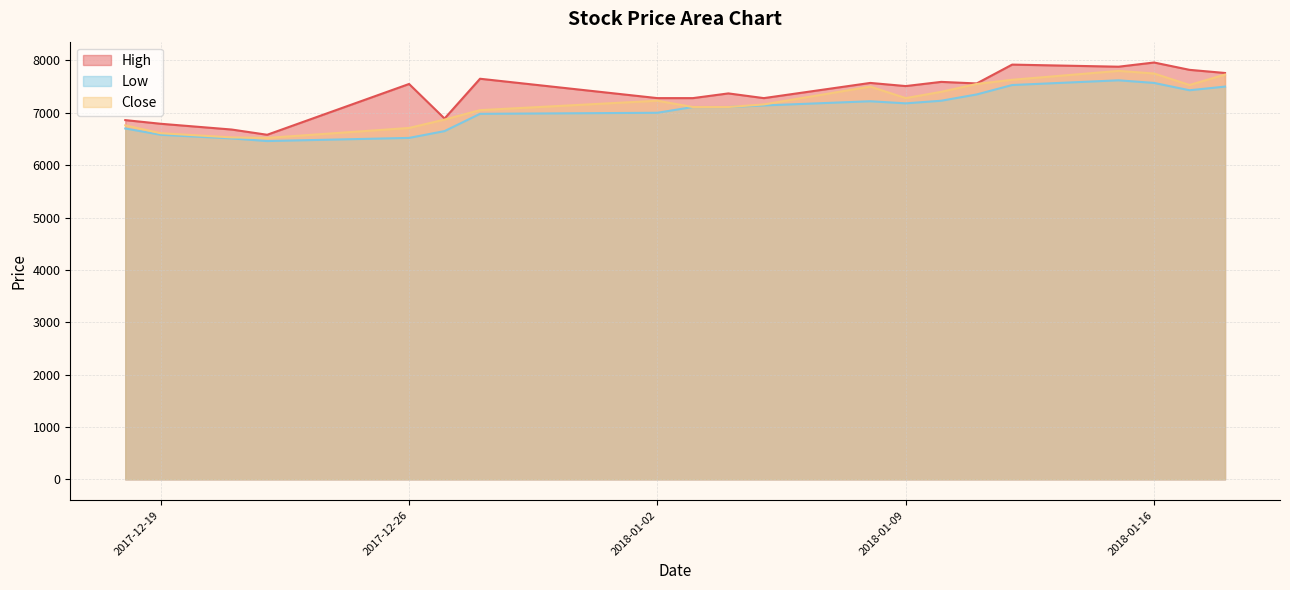

What is the label of the 16th point from the right?

2017-12-26